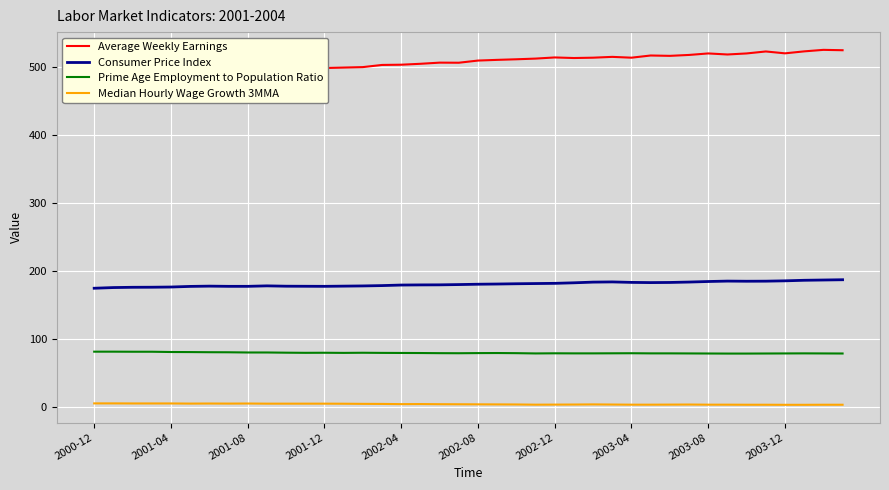

True or false: Consumer Price Index and Prime Age Employment to Population Ratio cross at least once.

False